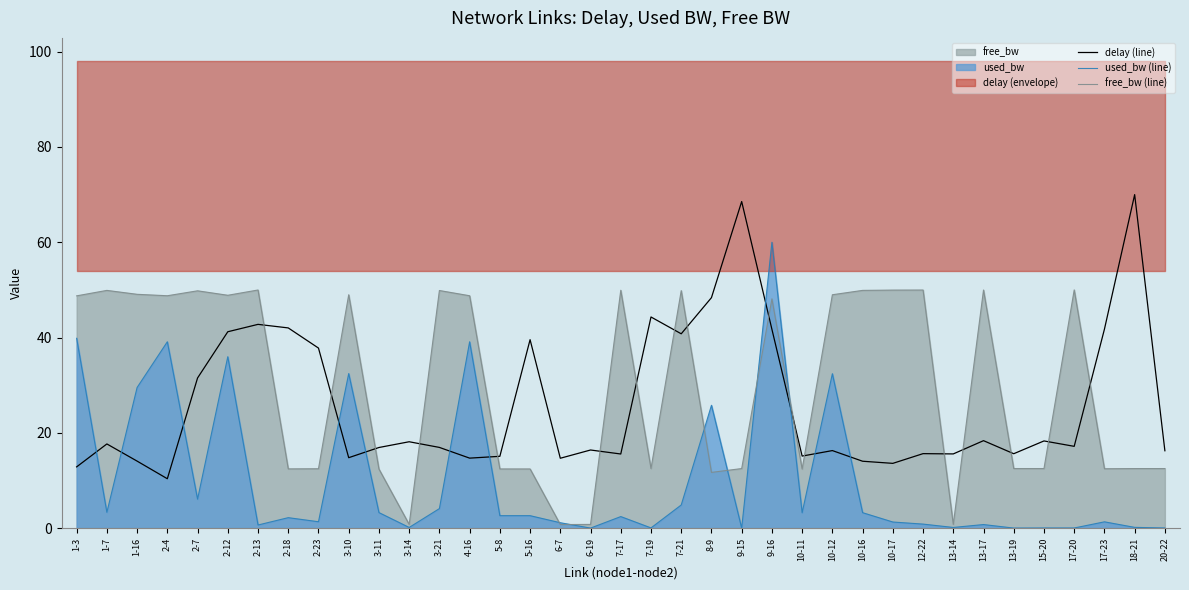

Which series has the largest total across all categories?

free_bw (line)